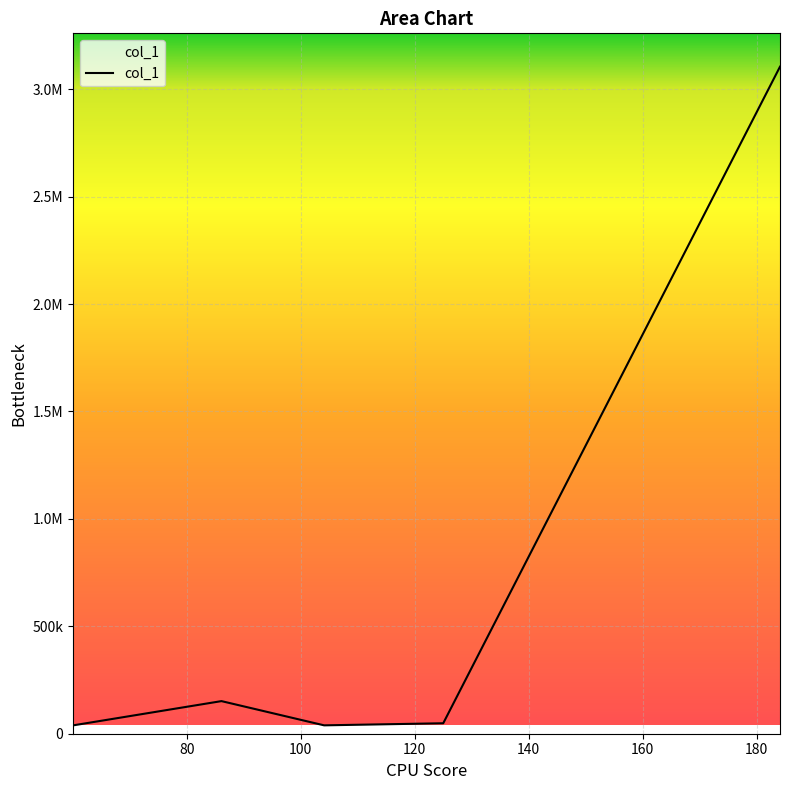

True or false: there are more than 2 points higher than both neighbors.

False